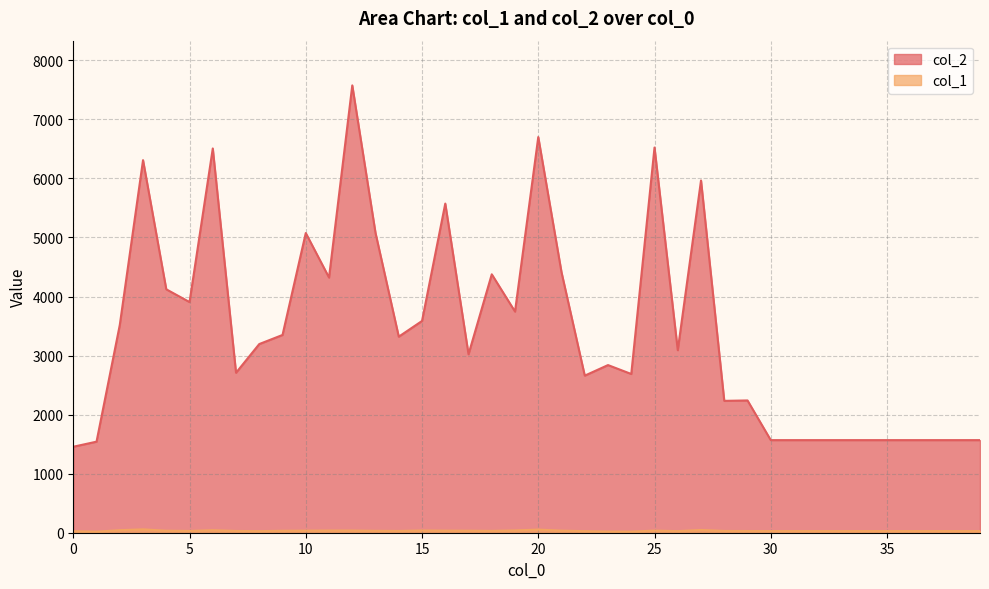

In col_2, how many points are higher than both neighbors (excluding endpoints)?

11